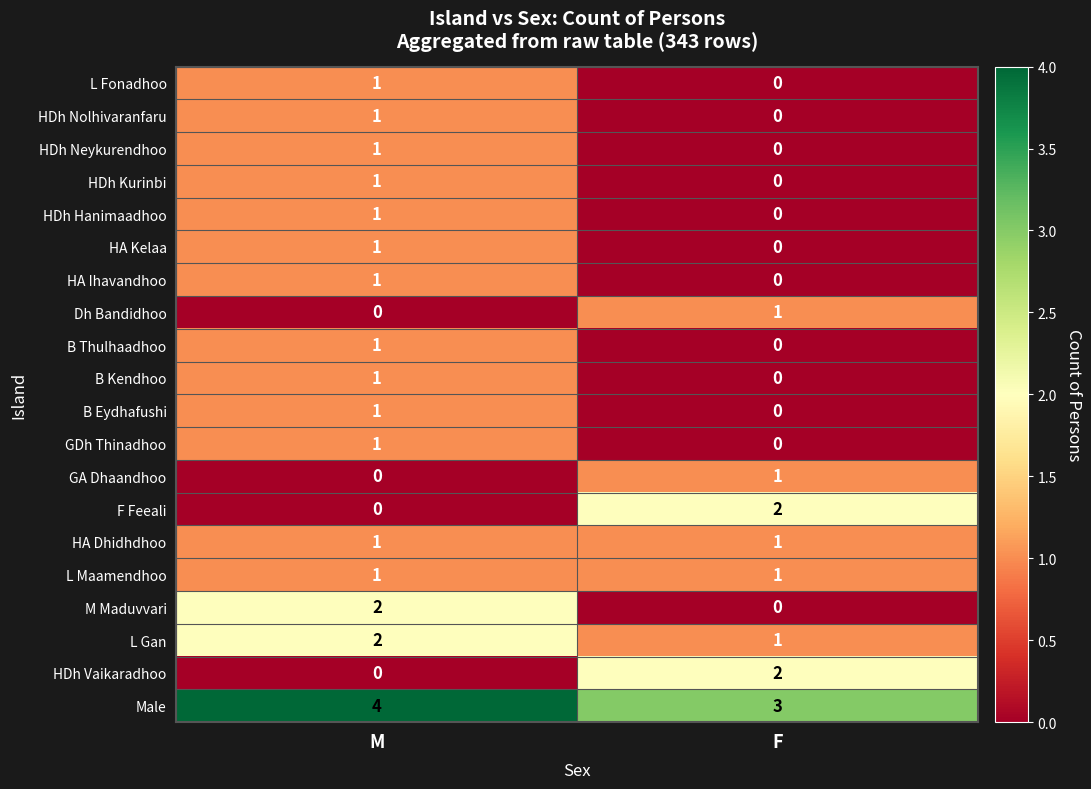

Count the number of categories in the chart.

2